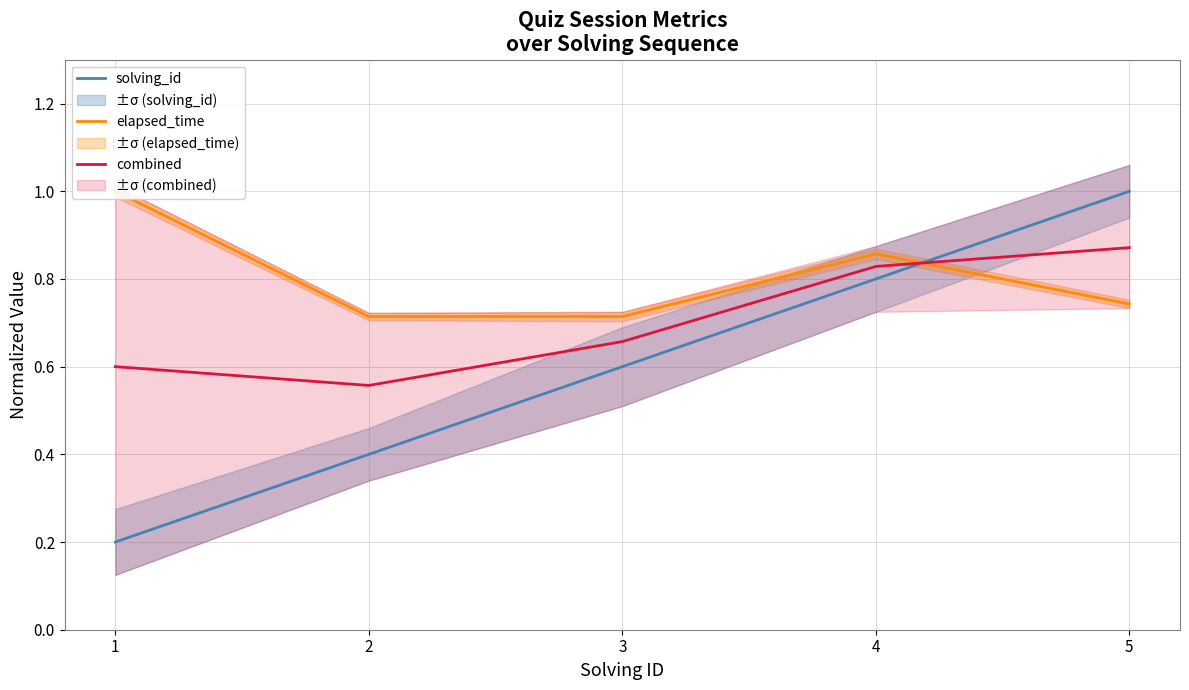

What is the minimum value shown in the chart?

0.2